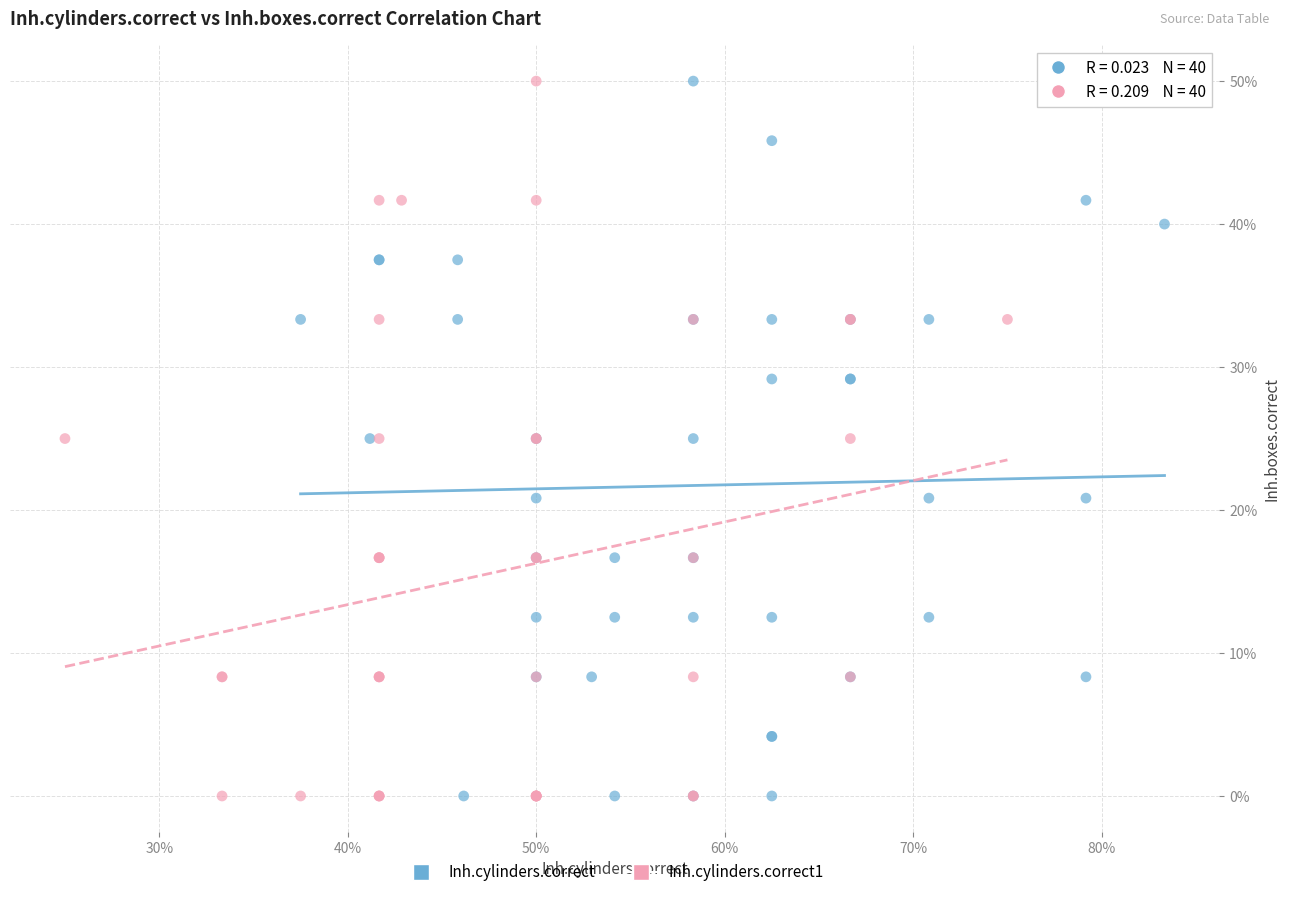

What are all the series names shown in the legend?

Inh.cylinders.correct, Inh.cylinders.correct1